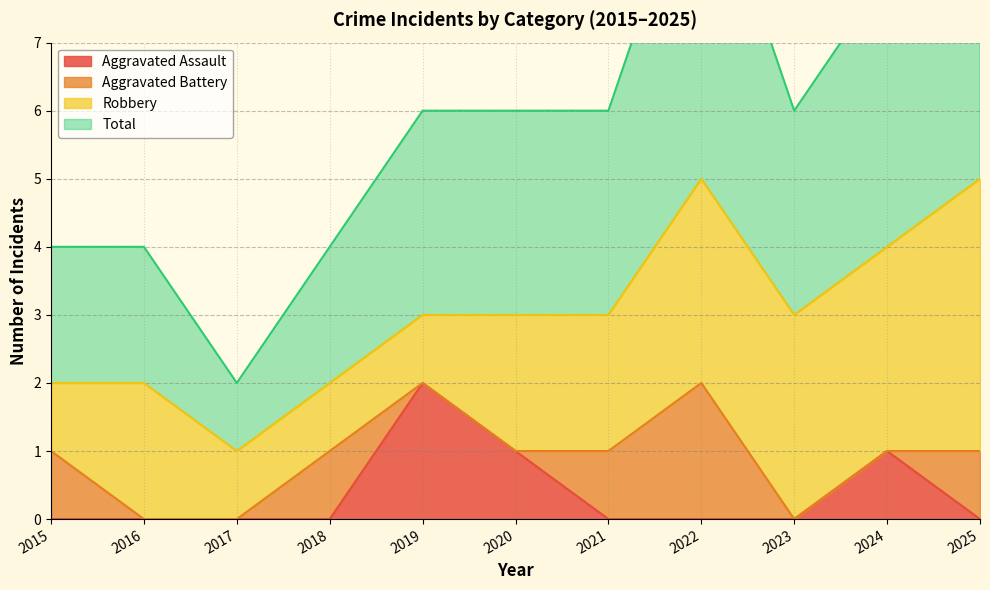

True or false: Total has a value of 2 at 2023.

False